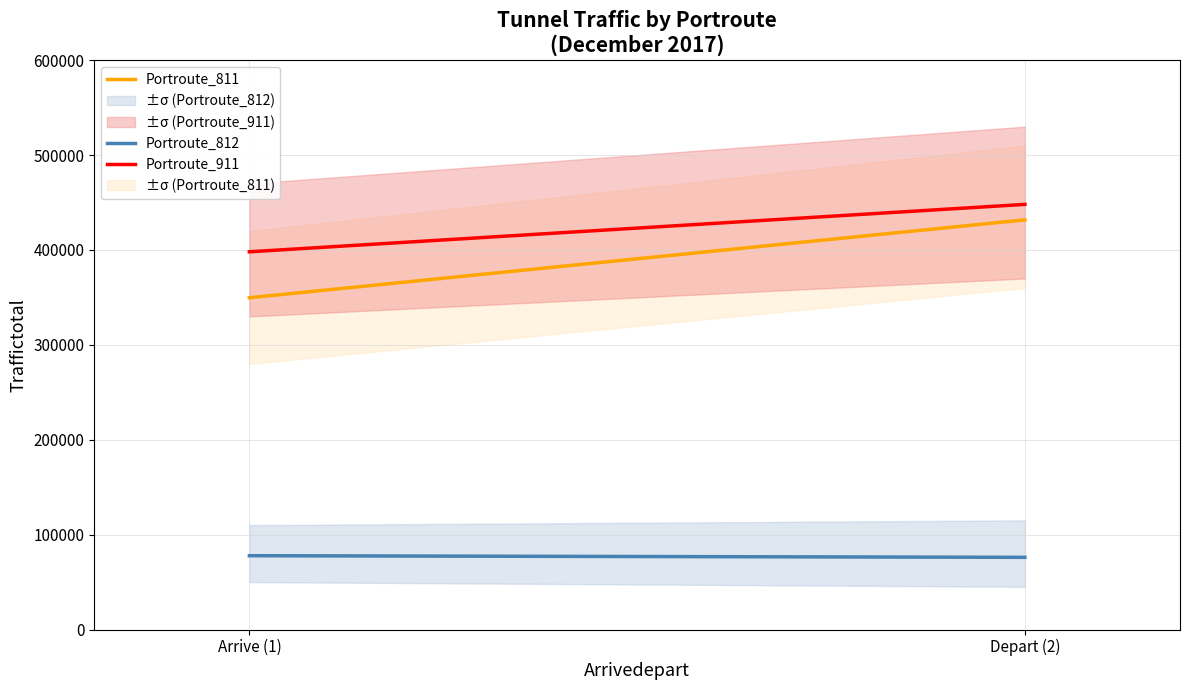

Which category has the lowest value across all series?

Depart (2)